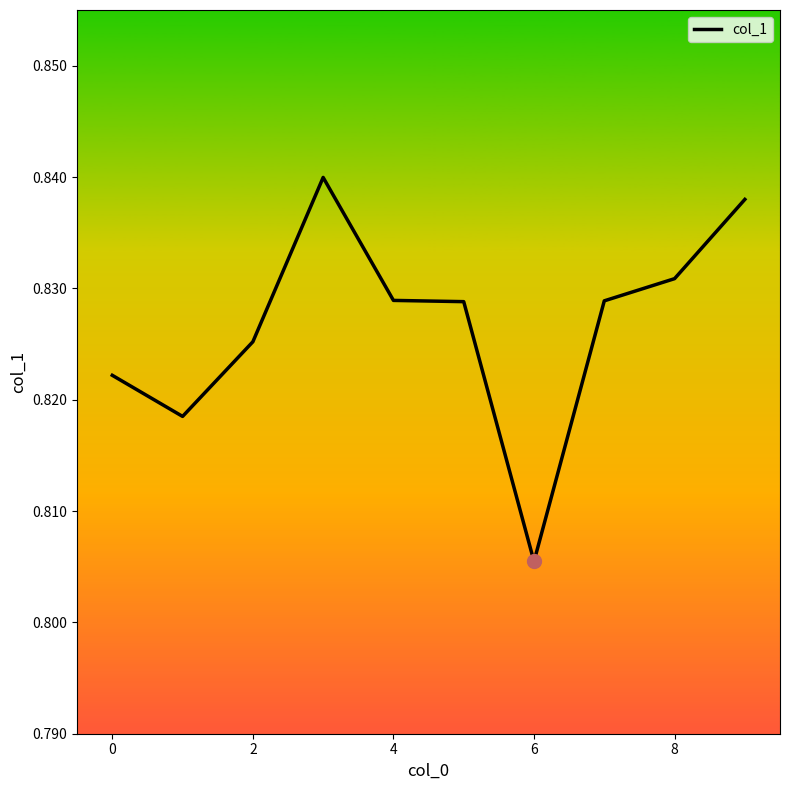

What is the value of the 8th point from the left?

0.8